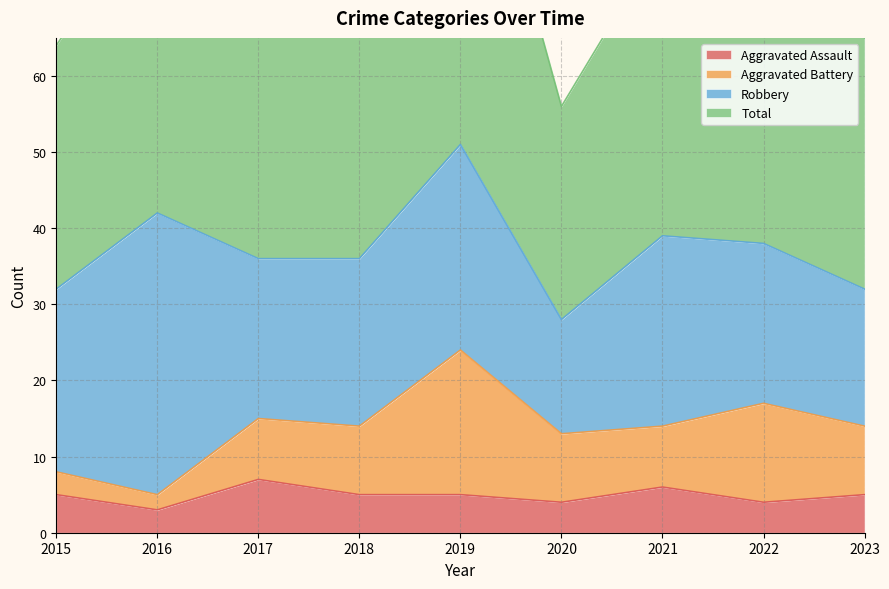

Which series has the widest spread of values?

Total